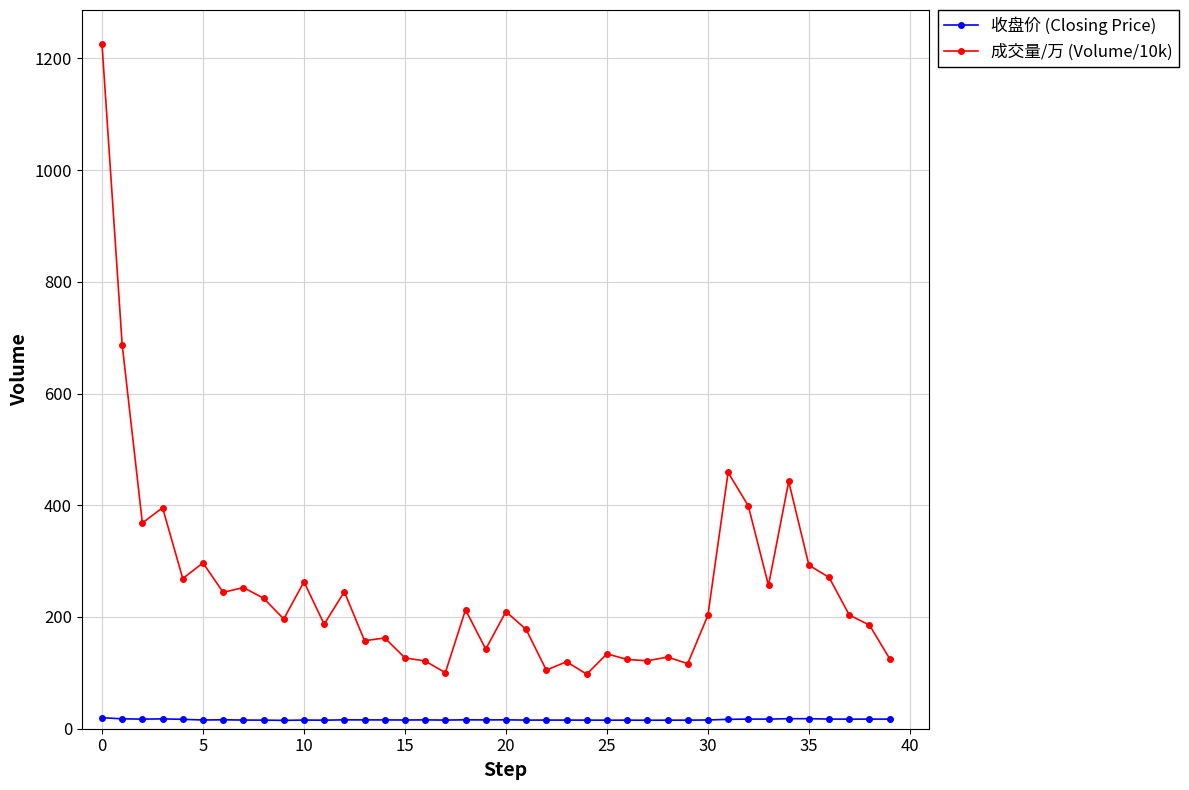

What is the lowest value of the 成交量/万 (Volume/10k) series?

97.6